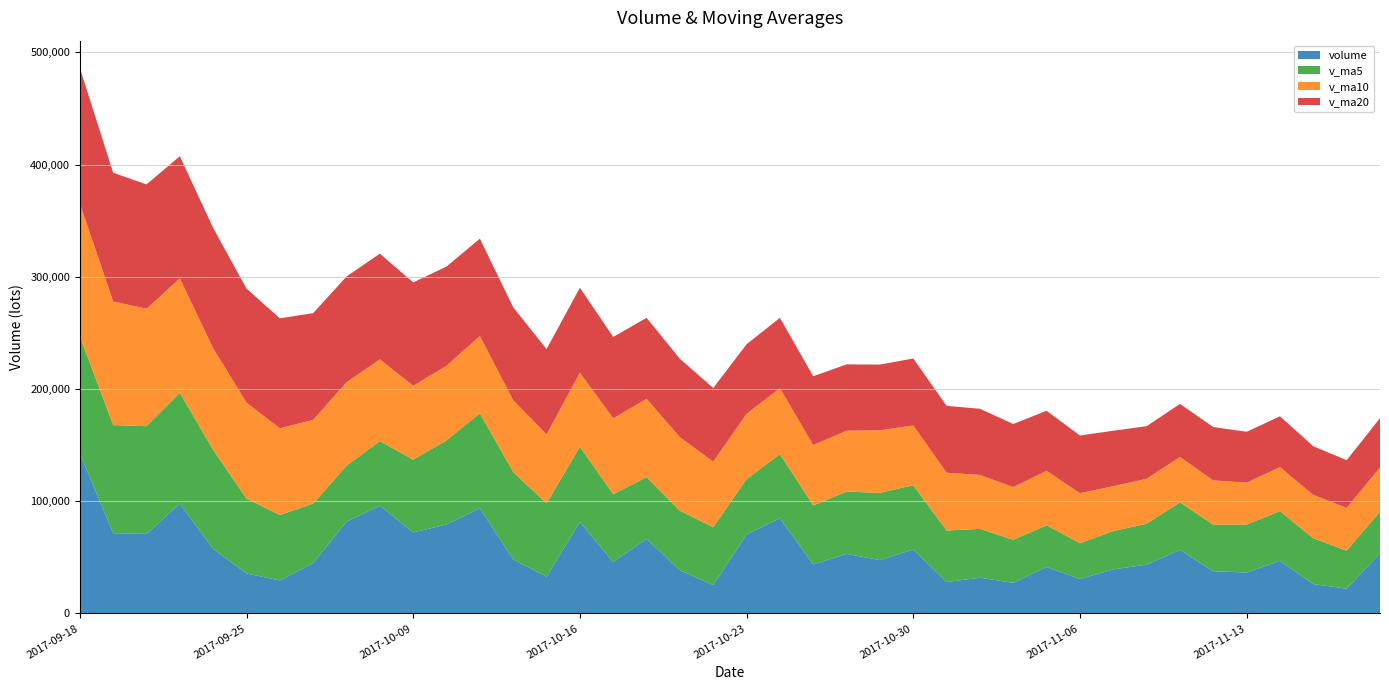

Reading right to left, extract all data points from this chart.

volume: 2017-11-17=53701.0	2017-11-16=22099.6	2017-11-15=26231.6	2017-11-14=46918.9	2017-11-13=36544.0	2017-11-10=37634.5	2017-11-09=56731.0	2017-11-08=43538.7	2017-11-07=39300.5	2017-11-06=30728.6	2017-11-03=41471.0	2017-11-02=27357.3	2017-11-01=31896.9	2017-10-31=28036.8	2017-10-30=57032.6	2017-10-27=47556.0	2017-10-26=53147.3	2017-10-25=43738.0	2017-10-24=84875.4	2017-10-23=70376.4	2017-10-20=25355.2	2017-10-19=38543.3	2017-10-18=66535.4	2017-10-17=45871.0	2017-10-16=81452.8	2017-10-13=32886.9	2017-10-12=48174.4	2017-10-11=93739.9	2017-10-10=79368.4	2017-10-09=72196.3	2017-09-29=96053.8	2017-09-28=81845.1	2017-09-27=44929.5	2017-09-26=29471.5	2017-09-25=35652.5	2017-09-22=57572.6	2017-09-21=97876.0	2017-09-20=70952.4	2017-09-19=71600.9	2017-09-18=142702.8
v_ma5: 2017-11-17=37099.0	2017-11-16=33885.7	2017-11-15=40812.0	2017-11-14=44273.4	2017-11-13=42749.7	2017-11-10=41586.6	2017-11-09=42353.9	2017-11-08=36479.2	2017-11-07=34150.9	2017-11-06=31898.1	2017-11-03=37158.9	2017-11-02=38375.9	2017-11-01=43533.9	2017-10-31=45902.1	2017-10-30=57269.9	2017-10-27=59938.6	2017-10-26=55498.5	2017-10-25=52577.7	2017-10-24=57137.2	2017-10-23=49336.3	2017-10-20=51551.5	2017-10-19=53057.9	2017-10-18=54984.1	2017-10-17=60425.0	2017-10-16=67124.5	2017-10-13=65273.2	2017-10-12=77906.6	2017-10-11=84640.7	2017-10-10=74878.6	2017-10-09=64899.2	2017-09-29=57590.5	2017-09-28=49894.2	2017-09-27=53100.4	2017-09-26=58305.0	2017-09-25=66730.9	2017-09-22=88140.9	2017-09-21=98841.7	2017-09-20=95957.6	2017-09-19=96304.2	2017-09-18=104238.0
v_ma10: 2017-11-17=39342.8	2017-11-16=38119.8	2017-11-15=38645.6	2017-11-14=39212.1	2017-11-13=37323.9	2017-11-10=39372.8	2017-11-09=40364.9	2017-11-08=40006.6	2017-11-07=40026.5	2017-11-06=44584.0	2017-11-03=48548.8	2017-11-02=46937.2	2017-11-01=48055.8	2017-10-31=51519.6	2017-10-30=53303.1	2017-10-27=55745.1	2017-10-26=54278.2	2017-10-25=53780.9	2017-10-24=58781.1	2017-10-23=58230.4	2017-10-20=58412.4	2017-10-19=65482.2	2017-10-18=69812.4	2017-10-17=67651.8	2017-10-16=66011.9	2017-10-13=61431.8	2017-10-12=63900.4	2017-10-11=68870.6	2017-10-10=66591.8	2017-10-09=65815.1	2017-09-29=72865.7	2017-09-28=74368.0	2017-09-27=74529.0	2017-09-26=77304.6	2017-09-25=85484.4	2017-09-22=90632.2	2017-09-21=101847.1	2017-09-20=104712.8	2017-09-19=110130.0	2017-09-18=118469.8
v_ma20: 2017-11-17=43945.8	2017-11-16=42528.5	2017-11-15=43350.7	2017-11-14=45365.9	2017-11-13=45313.5	2017-11-10=47558.9	2017-11-09=47321.6	2017-11-08=46893.7	2017-11-07=49403.8	2017-11-06=51407.2	2017-11-03=53480.6	2017-11-02=56209.7	2017-11-01=58934.1	2017-10-31=59585.7	2017-10-30=59657.5	2017-10-27=58588.5	2017-10-26=59089.3	2017-10-25=61325.7	2017-10-24=62686.4	2017-10-23=62022.7	2017-10-20=65639.0	2017-10-19=69925.1	2017-10-18=72170.7	2017-10-17=72478.2	2017-10-16=75748.2	2017-10-13=76032.0	2017-10-12=82873.8	2017-10-11=86791.7	2017-10-10=88360.9	2017-10-09=92142.4	2017-09-29=94163.0	2017-09-28=94242.0	2017-09-27=95113.0	2017-09-26=97942.5	2017-09-25=101686.7	2017-09-22=107175.9	2017-09-21=108977.6	2017-09-20=110743.2	2017-09-19=114779.7	2017-09-18=120746.5